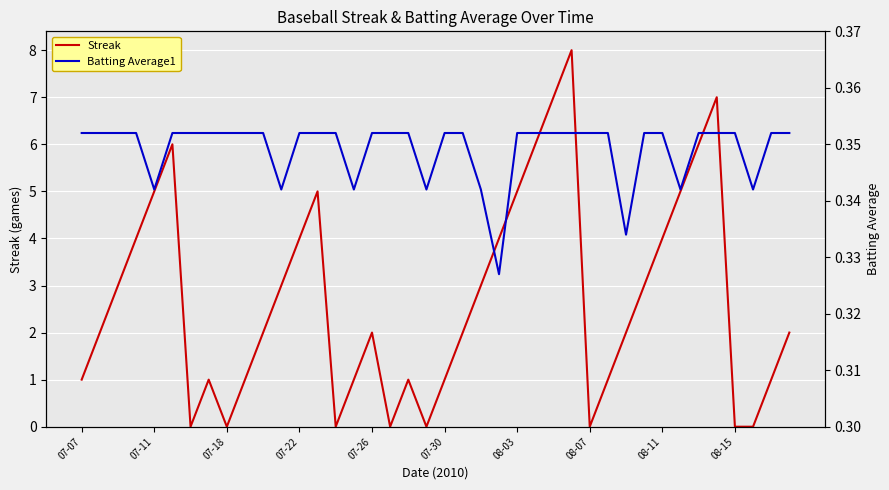

The Batting Average1 series shows 0.5 at 27. True or false?

False